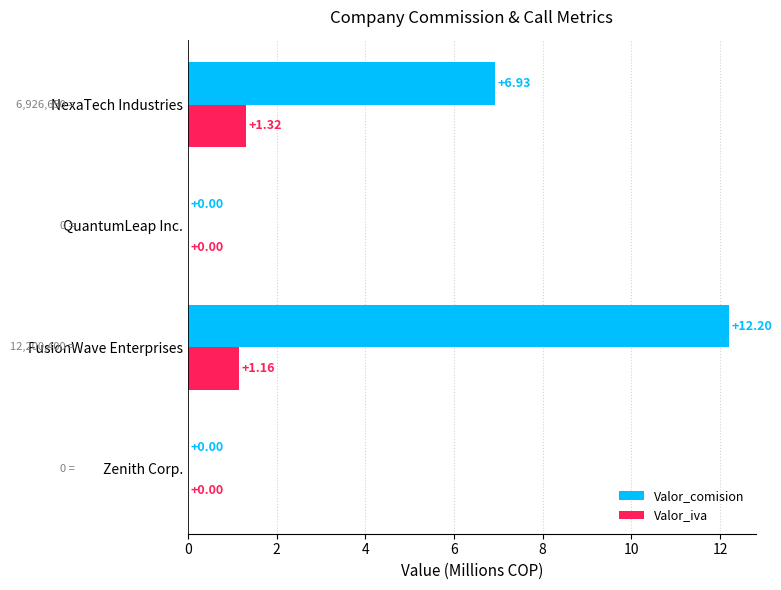

Which series has the largest total across all categories?

Valor_comision